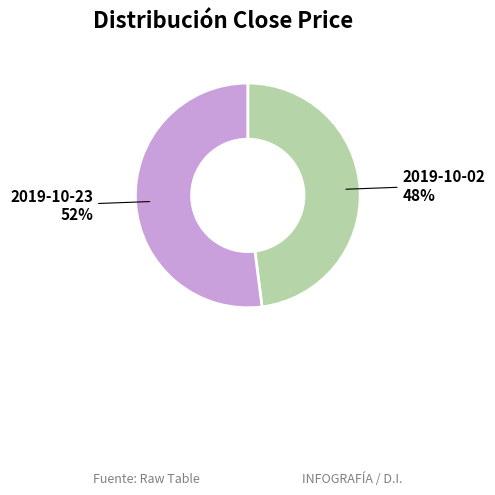

To the nearest percent, what is the average slice percentage?

50%